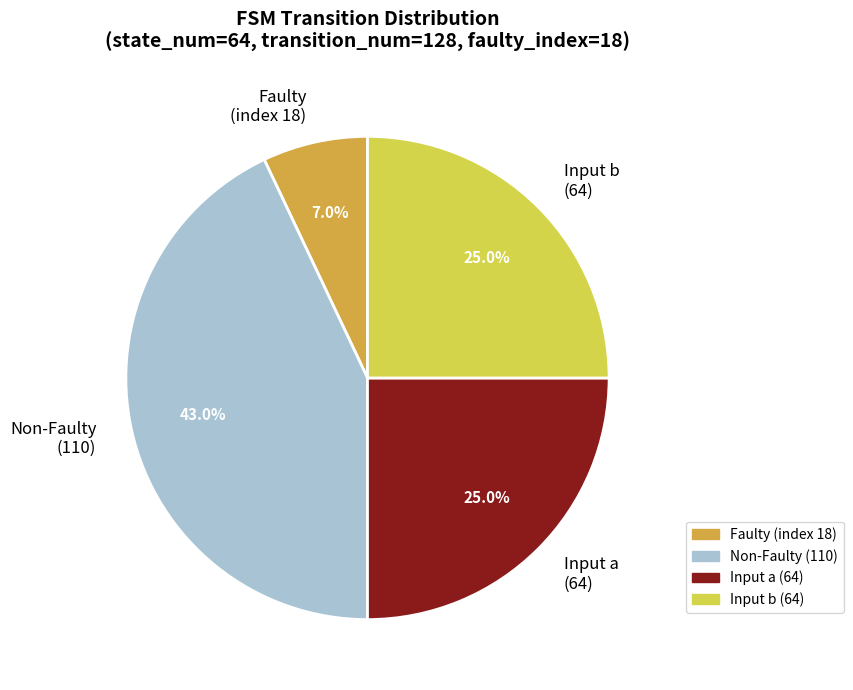

How many slices are in this pie chart?

4